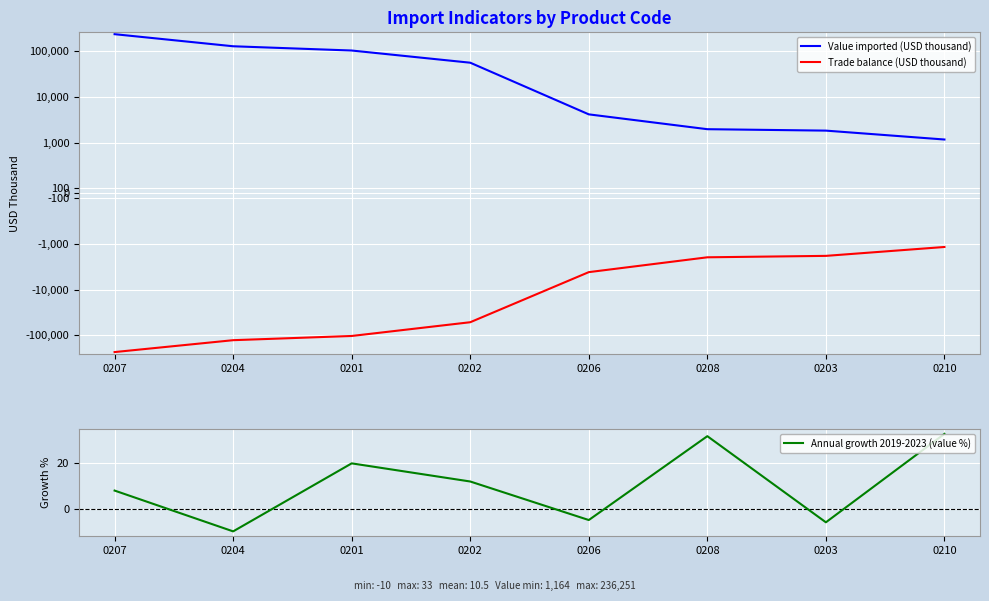

The Value imported (USD thousand) series shows 637 at 0203. True or false?

False